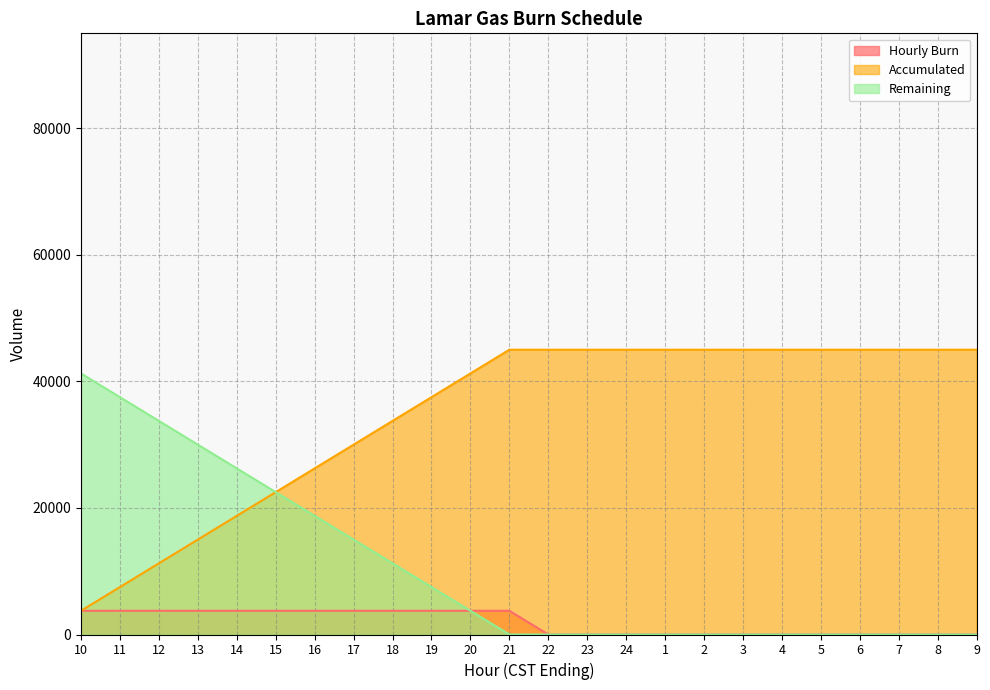

What is the spread (max minus min) of values at 22?

45000